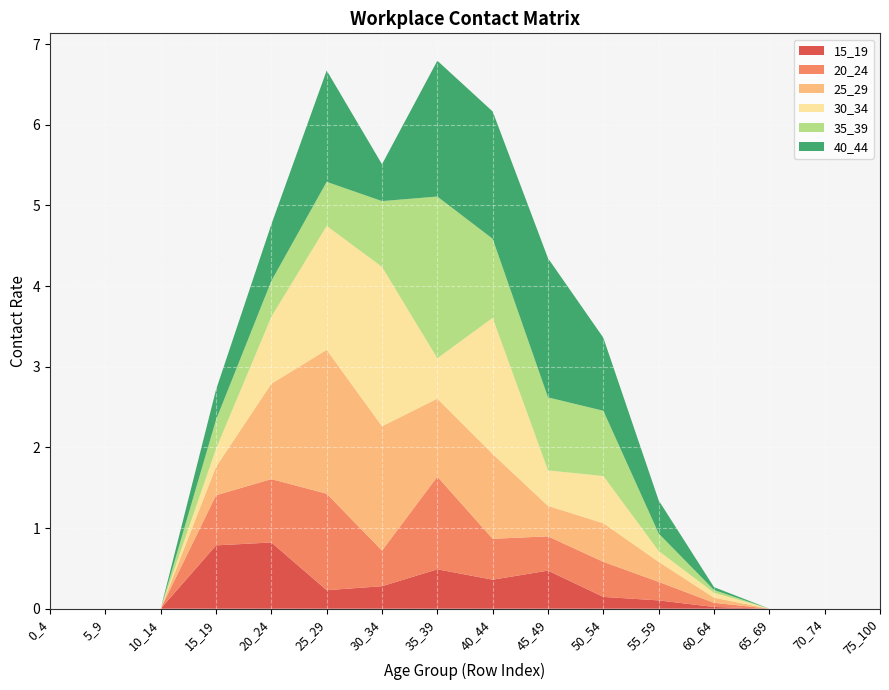

Reading left to right, list all the values displayed in this chart.

15_19: 0_4=0.0	5_9=0.0	10_14=0.0	15_19=0.8	20_24=0.8	25_29=0.2	30_34=0.3	35_39=0.5	40_44=0.4	45_49=0.5	50_54=0.1	55_59=0.1	60_64=0.0	65_69=0.0	70_74=0.0	75_100=0.0
20_24: 0_4=0.0	5_9=0.0	10_14=0.0	15_19=0.6	20_24=0.8	25_29=1.2	30_34=0.4	35_39=1.1	40_44=0.5	45_49=0.4	50_54=0.4	55_59=0.2	60_64=0.1	65_69=0.0	70_74=0.0	75_100=0.0
25_29: 0_4=0.0	5_9=0.0	10_14=0.0	15_19=0.4	20_24=1.2	25_29=1.8	30_34=1.5	35_39=1.0	40_44=1.1	45_49=0.4	50_54=0.5	55_59=0.2	60_64=0.1	65_69=0.0	70_74=0.0	75_100=0.0
30_34: 0_4=0.0	5_9=0.0	10_14=0.0	15_19=0.2	20_24=0.8	25_29=1.5	30_34=2.0	35_39=0.5	40_44=1.7	45_49=0.4	50_54=0.6	55_59=0.1	60_64=0.1	65_69=0.0	70_74=0.0	75_100=0.0
35_39: 0_4=0.0	5_9=0.0	10_14=0.0	15_19=0.4	20_24=0.4	25_29=0.5	30_34=0.8	35_39=2.0	40_44=1.0	45_49=0.9	50_54=0.8	55_59=0.2	60_64=0.0	65_69=0.0	70_74=0.0	75_100=0.0
40_44: 0_4=0.0	5_9=0.0	10_14=0.0	15_19=0.4	20_24=0.7	25_29=1.4	30_34=0.5	35_39=1.7	40_44=1.6	45_49=1.7	50_54=0.9	55_59=0.4	60_64=0.0	65_69=0.0	70_74=0.0	75_100=0.0